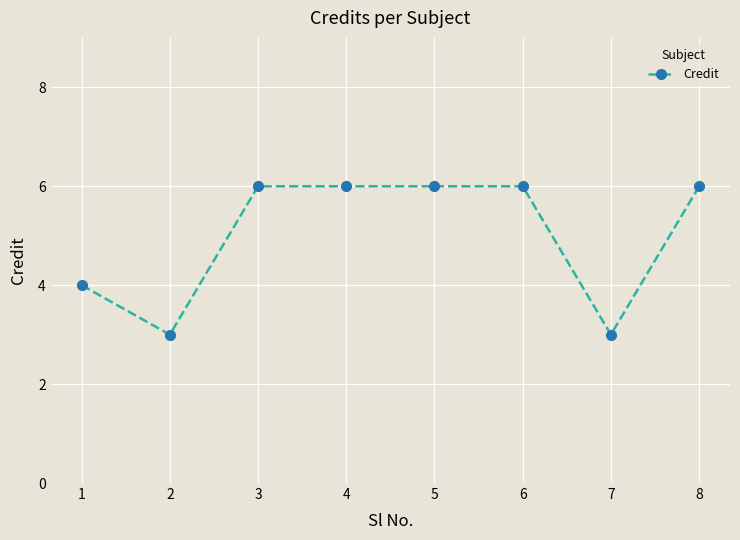

What is the greatest value displayed?

6